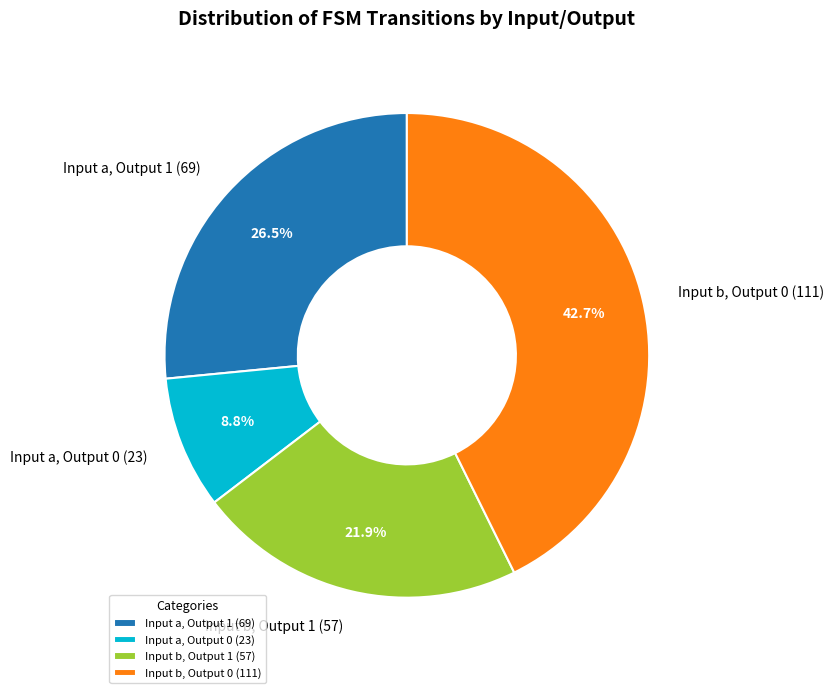

Is there any slice that represents more than half of the pie?

No